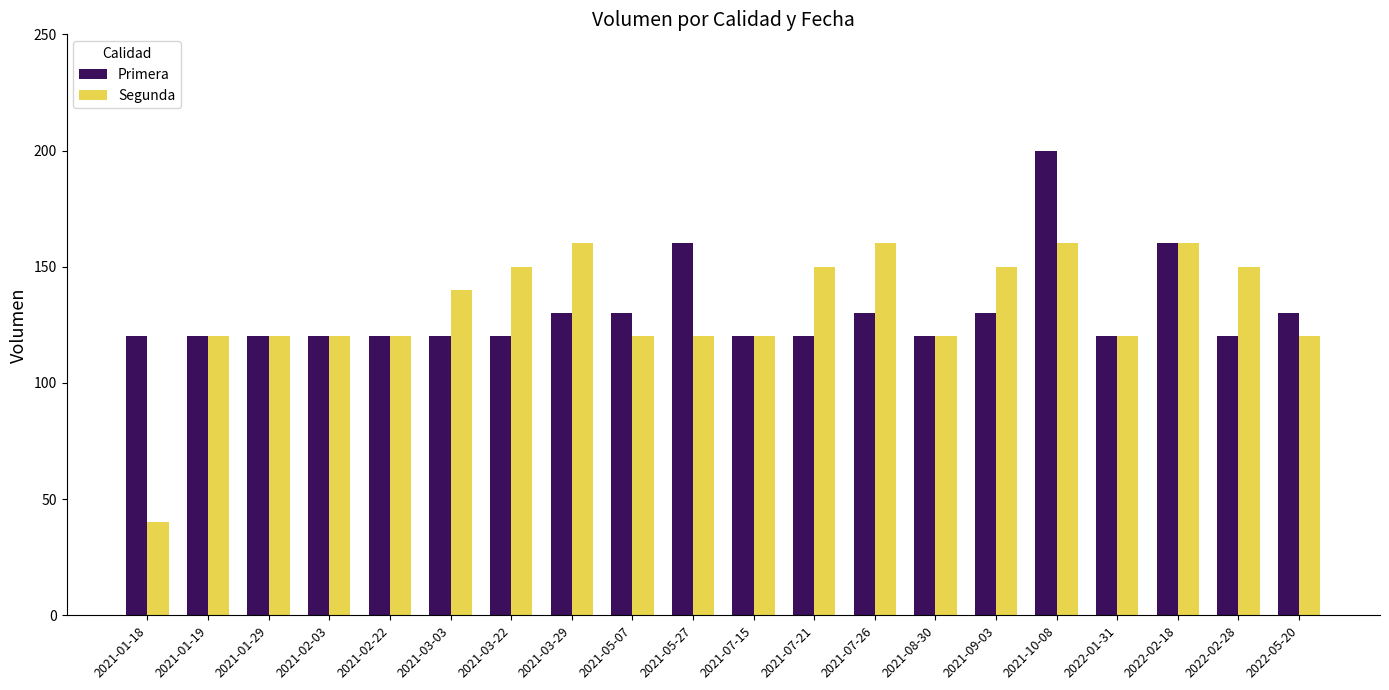

At how many categories does at least one series exceed 126?

12